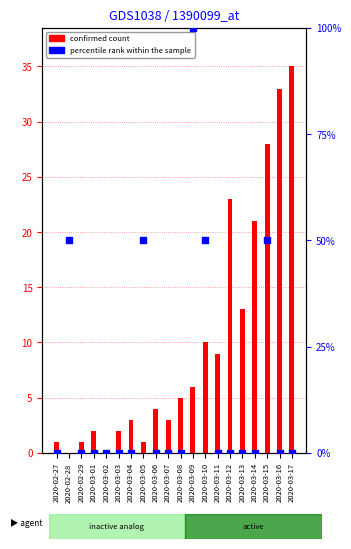

Which series reaches the maximum Y coordinate?

percentile rank within the sample